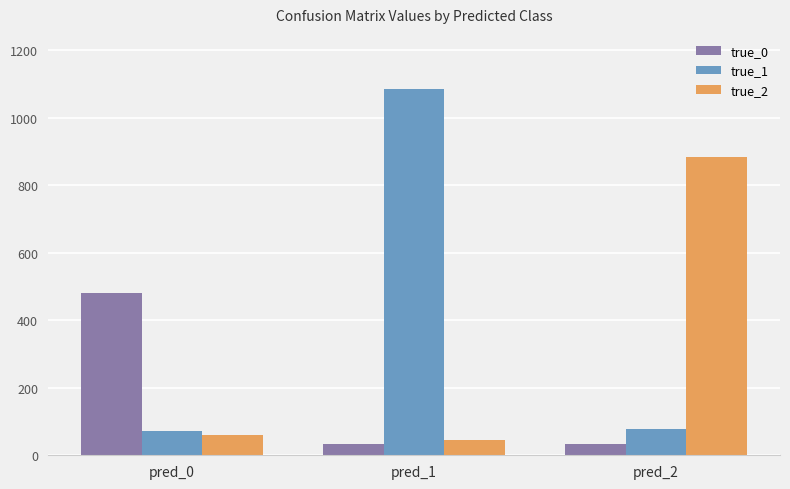

How many distinct data groups are displayed?

3